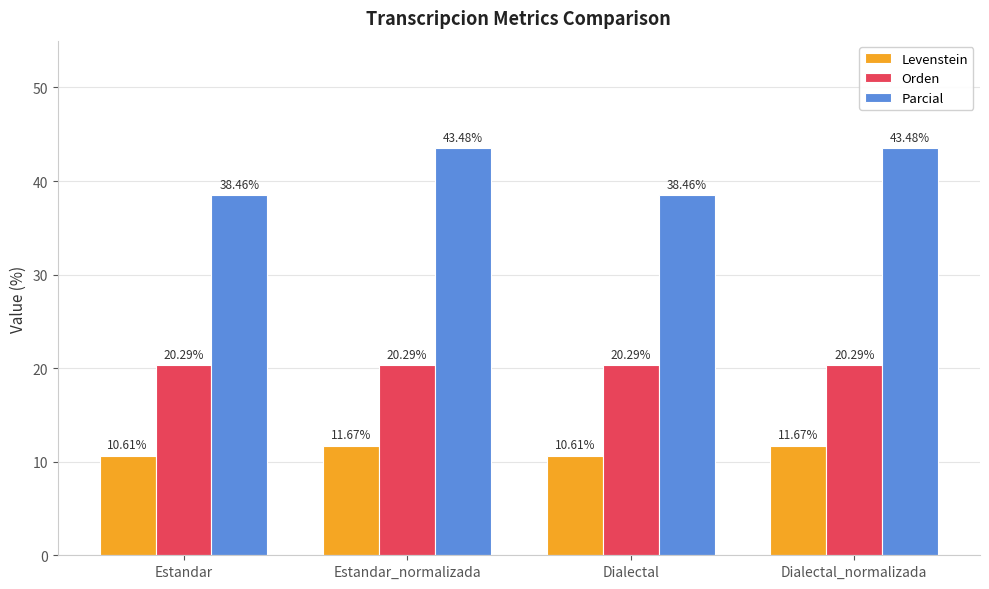

Rank the series at Estandar from lowest to highest value.

Levenstein, Orden, Parcial